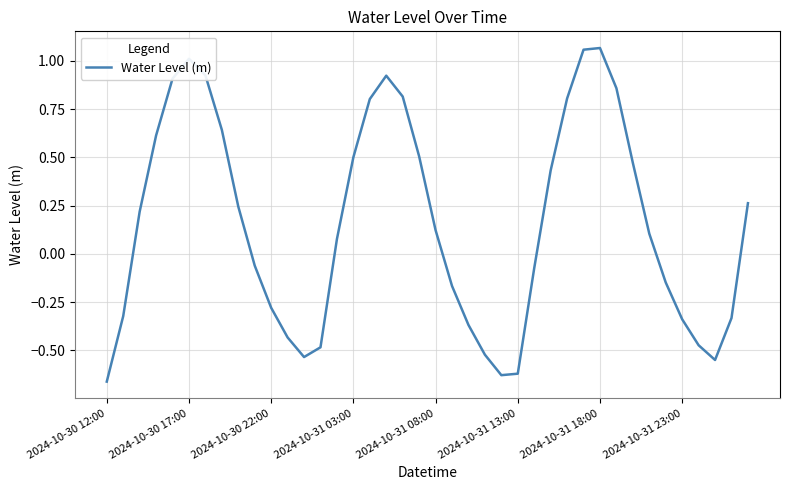

Reading left to right, extract all data points from this chart.

-0.7	-0.3	0.2	0.6	0.9	1.0	0.9	0.6	0.2	-0.1	-0.3	-0.4	-0.5	-0.5	0.1	0.5	0.8	0.9	0.8	0.5	0.1	-0.2	-0.4	-0.5	-0.6	-0.6	-0.1	0.4	0.8	1.1	1.1	0.9	0.5	0.1	-0.1	-0.3	-0.5	-0.5	-0.3	0.3